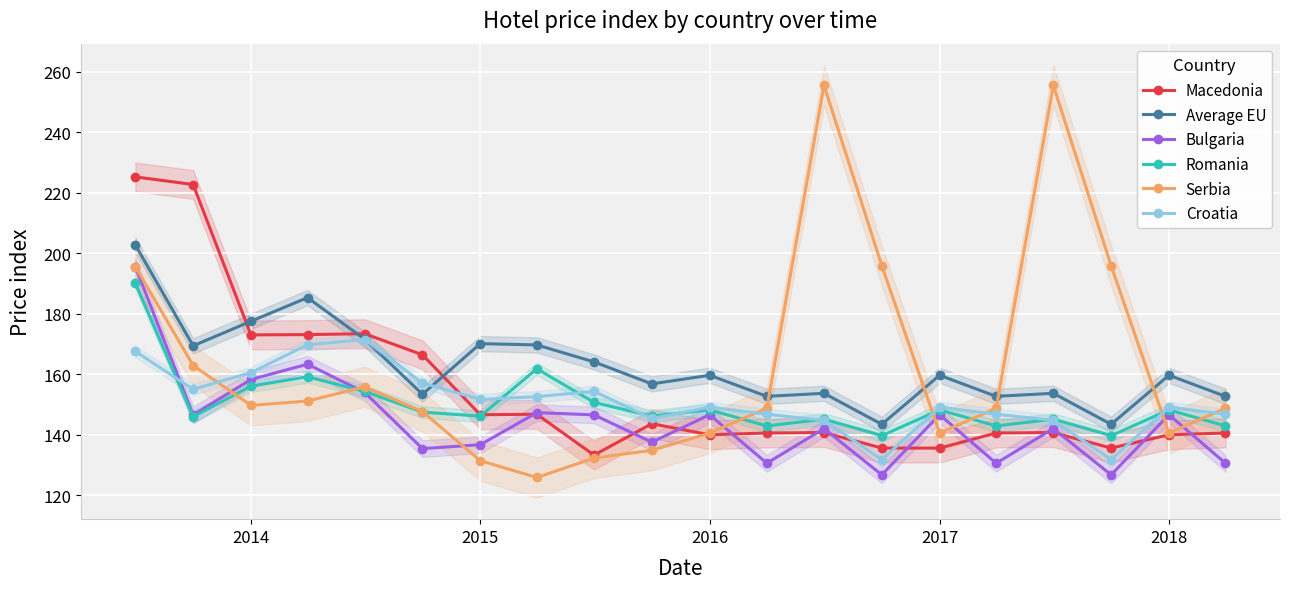

What is the lowest value of the Average EU series?

143.5